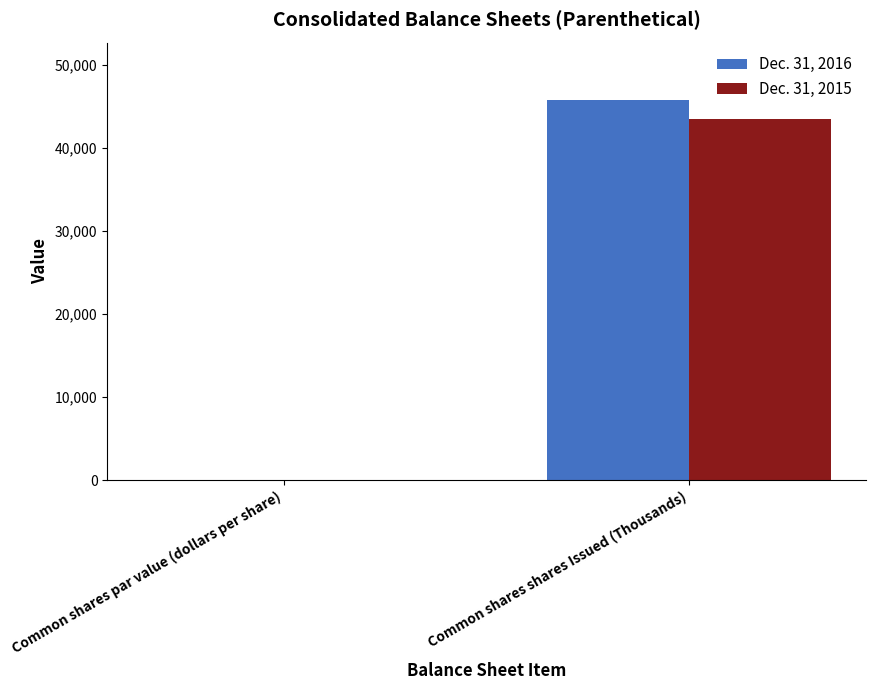

What is the maximum value shown in the chart?

45814